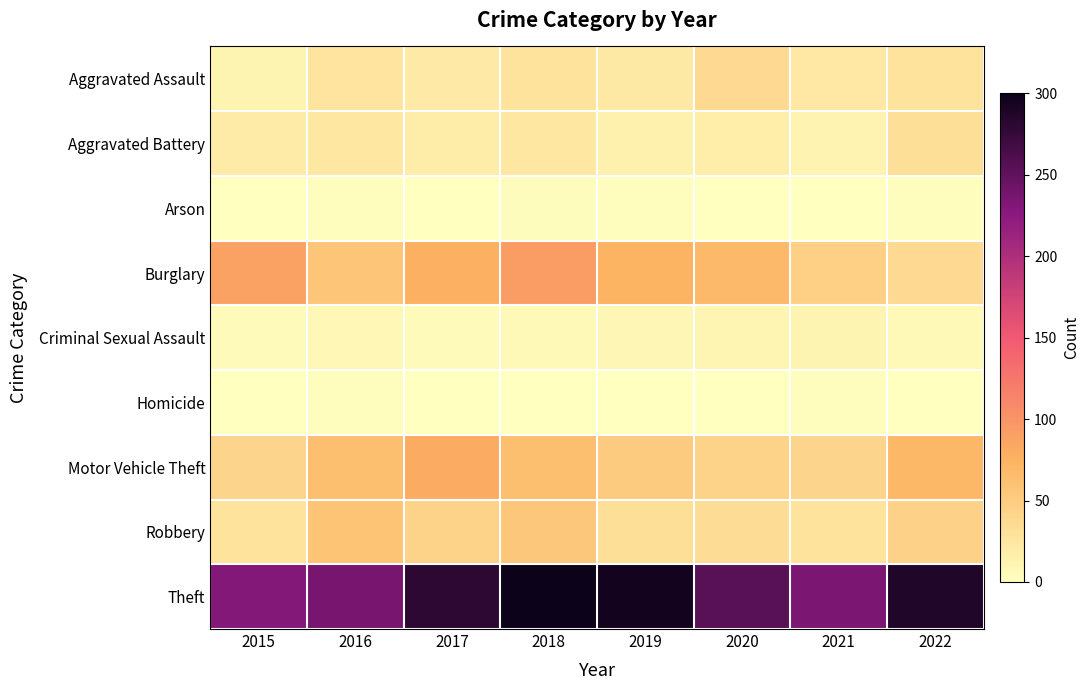

Which series has the largest total across all categories?

Theft